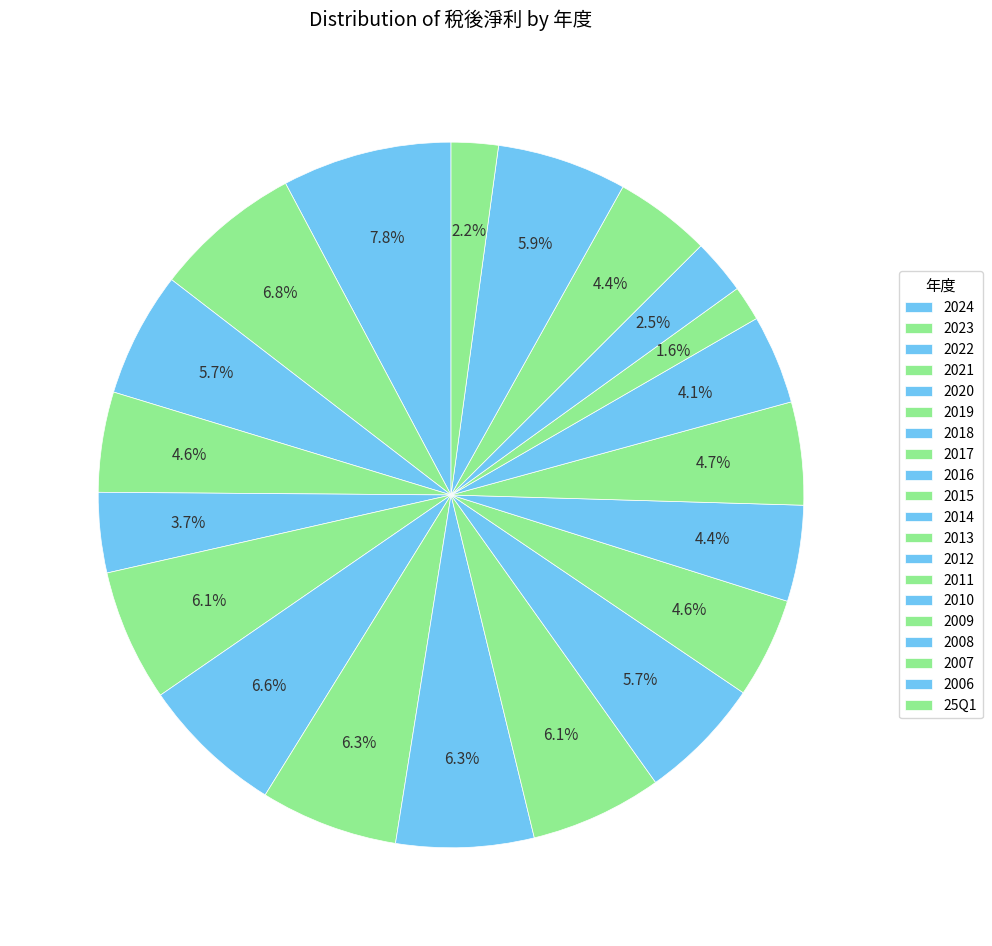

What percentage do 2011 and 2007 together represent?

9.1%